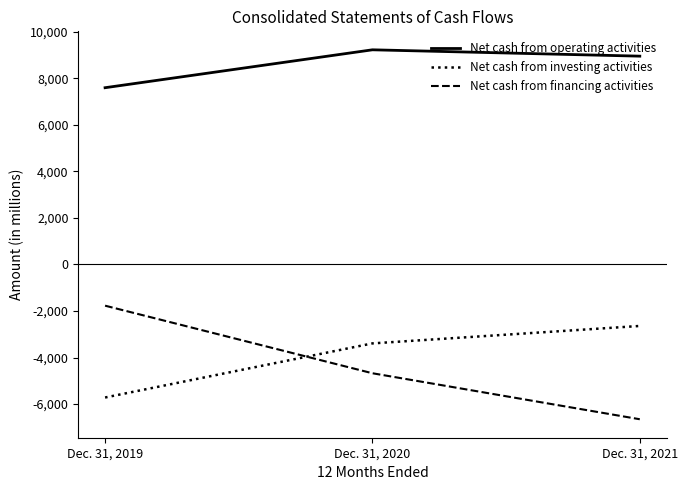

What is the spread (max minus min) of values at Dec. 31, 2020?

13909